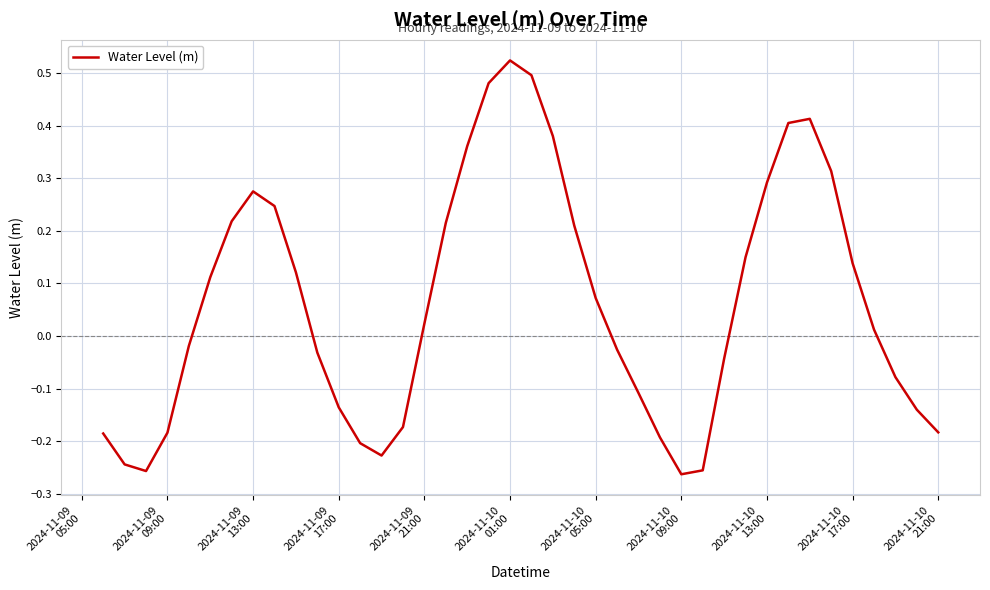

What is the difference between the maximum and minimum values?

0.8